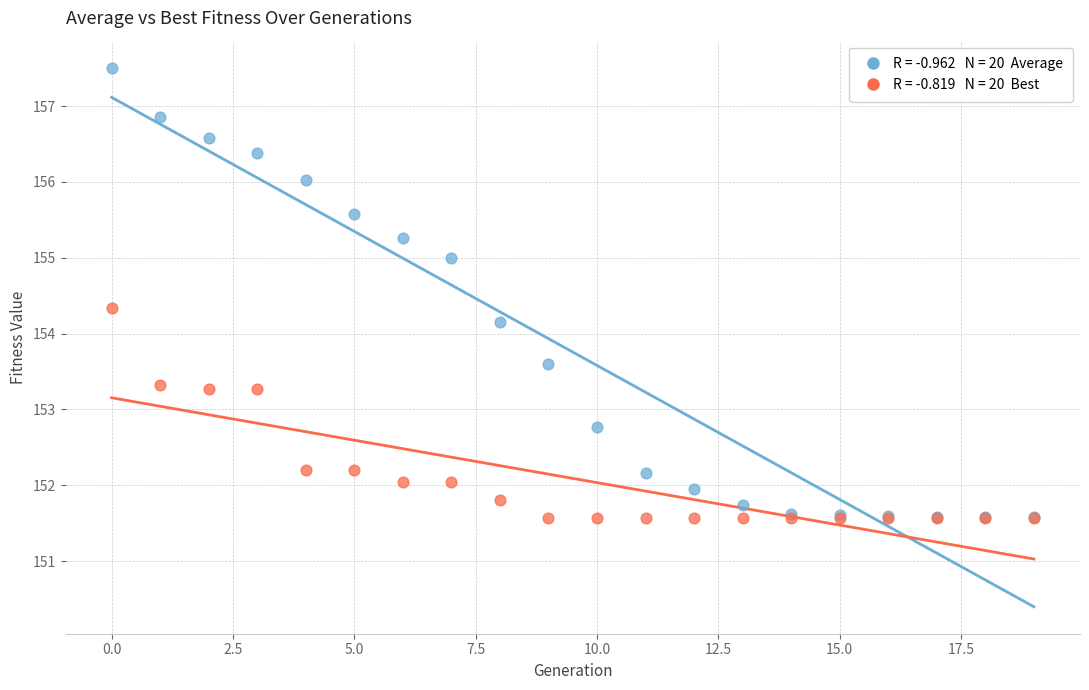

Across all series, what Y value is closest to 154?

154.2